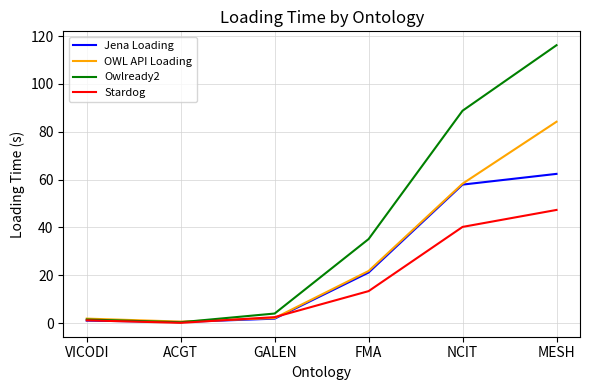

List the series in order of their overall mean, highest first.

Owlready2, OWL API Loading, Jena Loading, Stardog